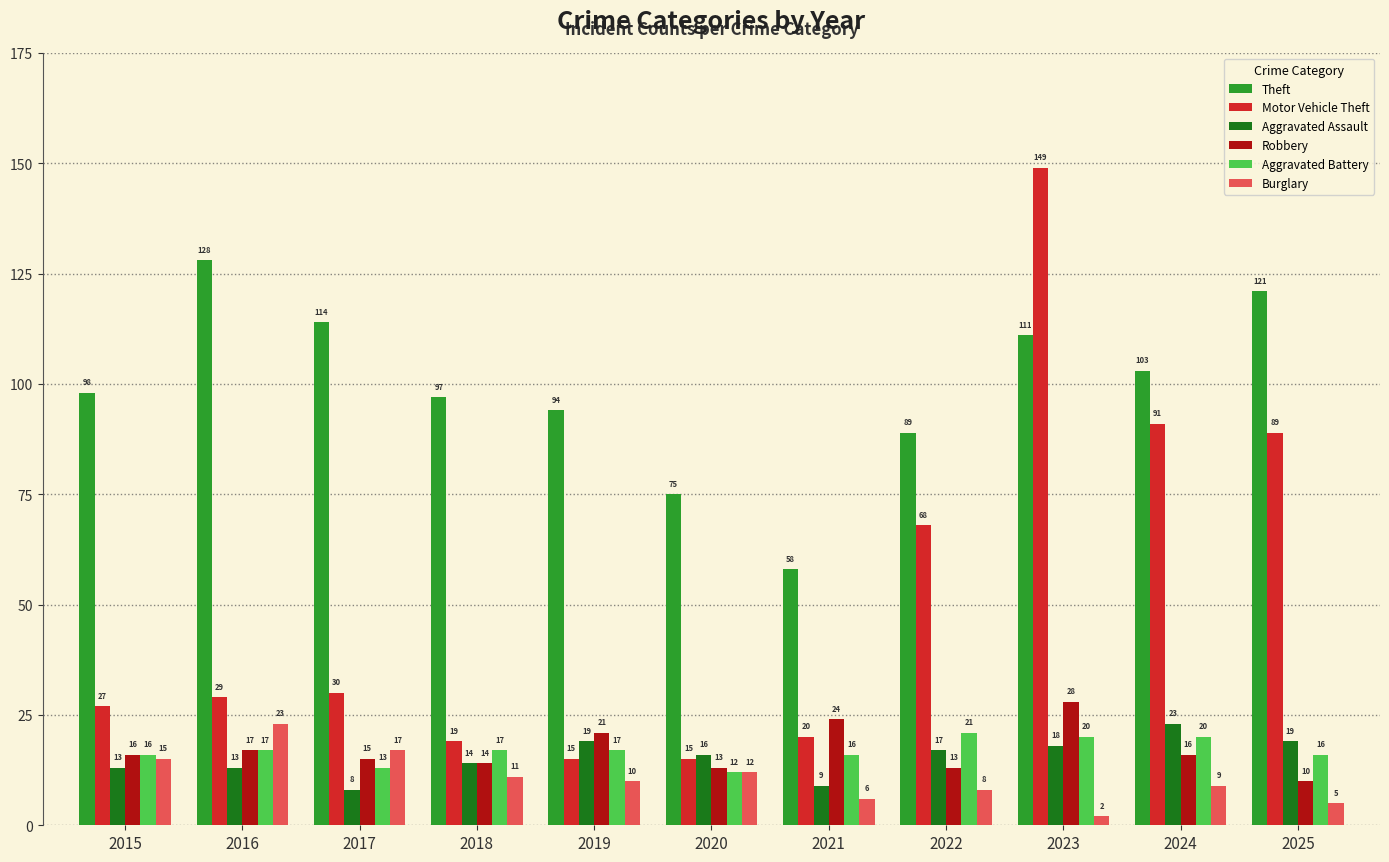

Reading right to left, extract all data points from this chart.

Theft: 2025=121	2024=103	2023=111	2022=89	2021=58	2020=75	2019=94	2018=97	2017=114	2016=128	2015=98
Motor Vehicle Theft: 2025=89	2024=91	2023=149	2022=68	2021=20	2020=15	2019=15	2018=19	2017=30	2016=29	2015=27
Aggravated Assault: 2025=19	2024=23	2023=18	2022=17	2021=9	2020=16	2019=19	2018=14	2017=8	2016=13	2015=13
Robbery: 2025=10	2024=16	2023=28	2022=13	2021=24	2020=13	2019=21	2018=14	2017=15	2016=17	2015=16
Aggravated Battery: 2025=16	2024=20	2023=20	2022=21	2021=16	2020=12	2019=17	2018=17	2017=13	2016=17	2015=16
Burglary: 2025=5	2024=9	2023=2	2022=8	2021=6	2020=12	2019=10	2018=11	2017=17	2016=23	2015=15